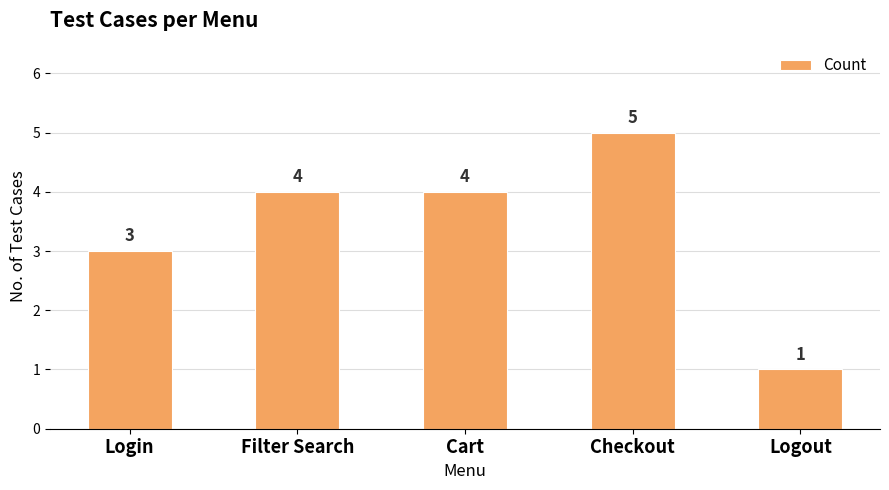

What is the change in value from Filter Search to Logout?

-3